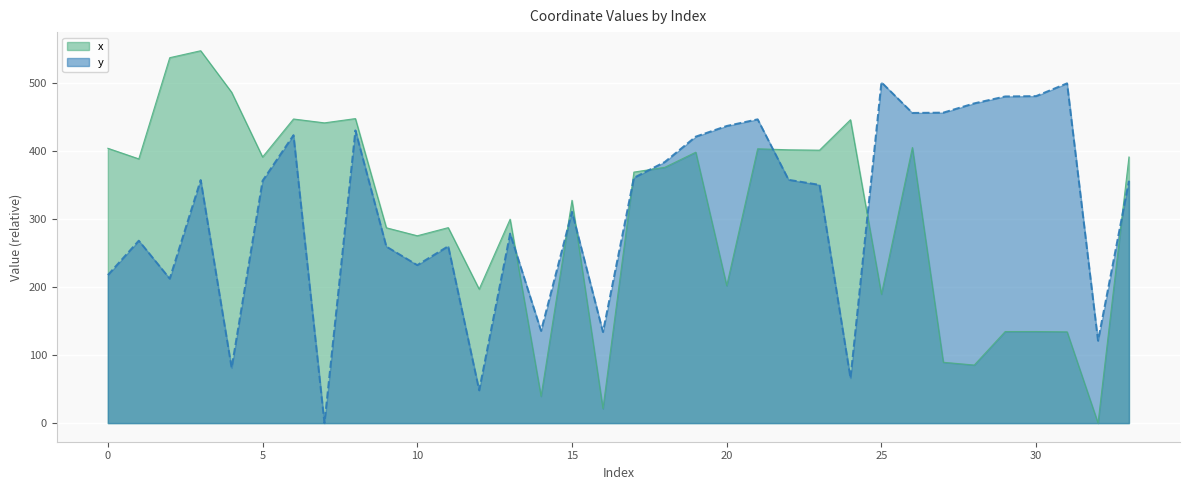

Rank the series by their average value, from lowest to highest.

x, y